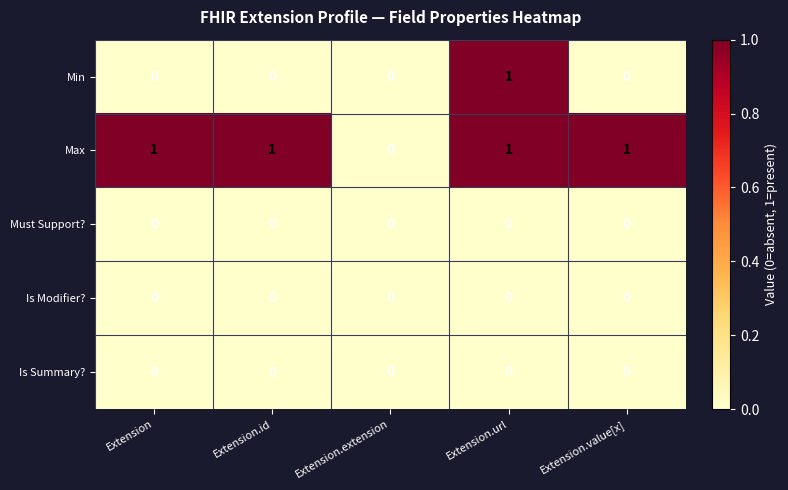

Count the Max values in the range 1 to 2.

4